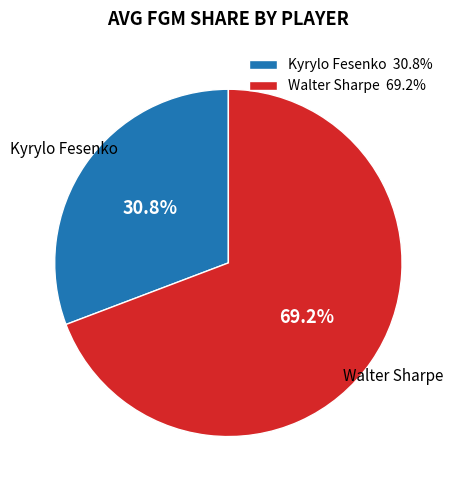

Count the number of slices in the pie.

2